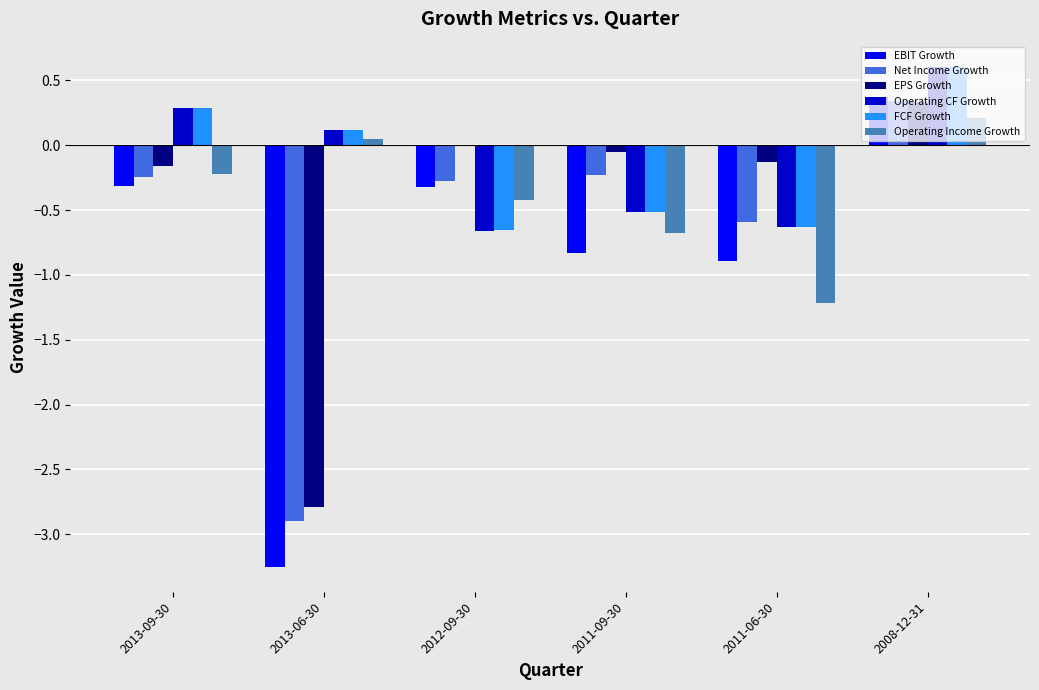

At which category does the chart reach its peak across all series?

2008-12-31